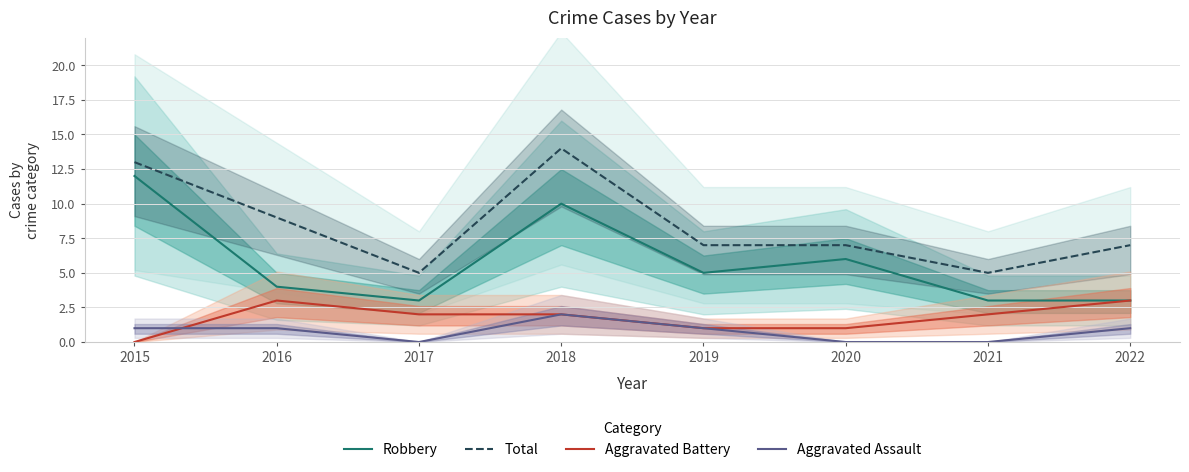

Between 2020 and 2022, which series saw the biggest shift?

Robbery